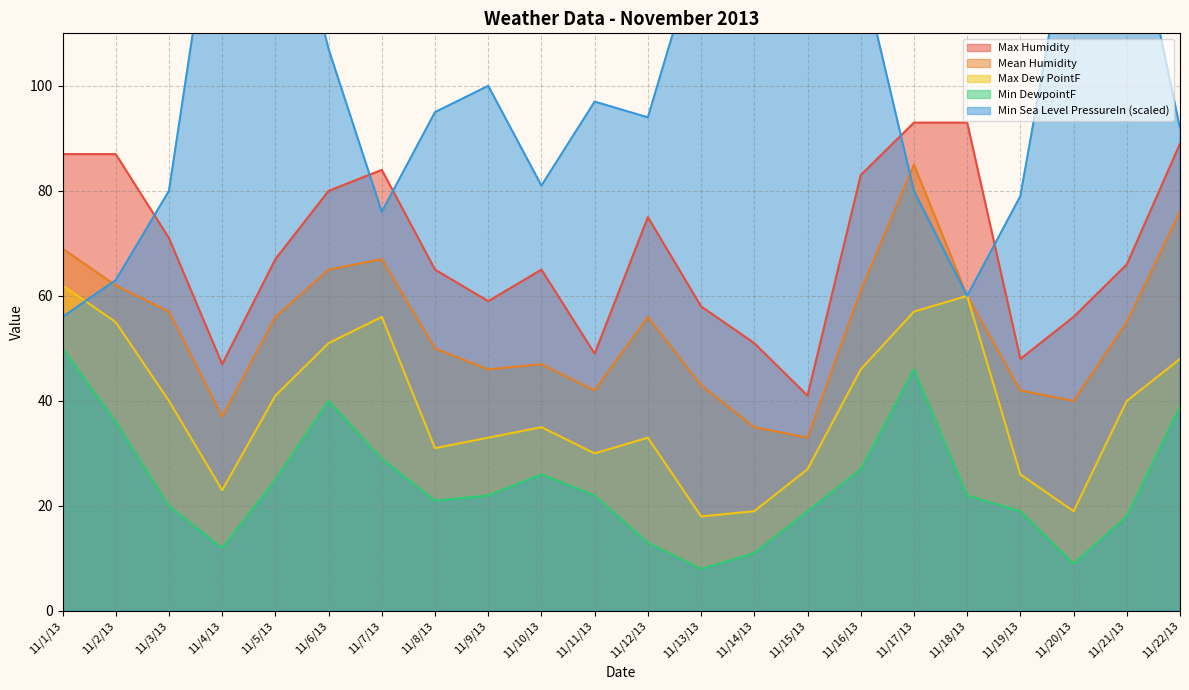

Read the Min Sea Level PressureIn value at 11/9/13.

100.0